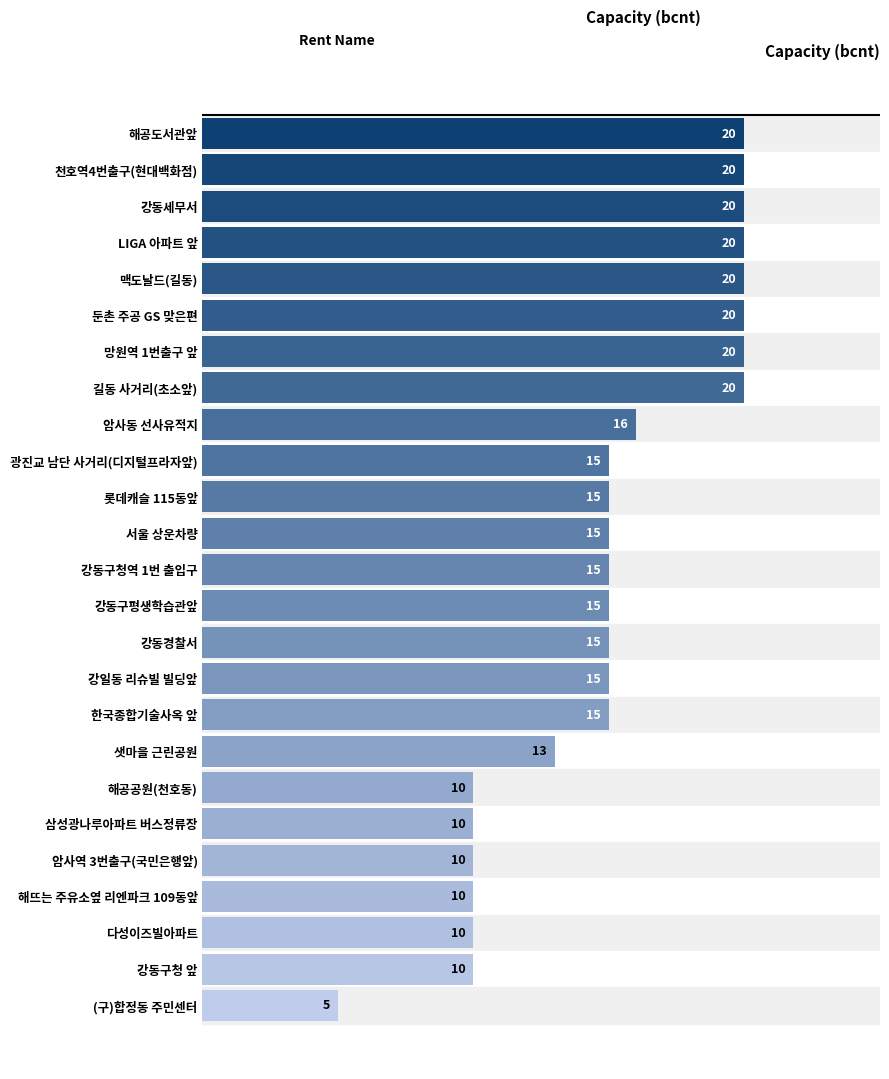

True or false: the data shows 20 at 강동세무서.

True